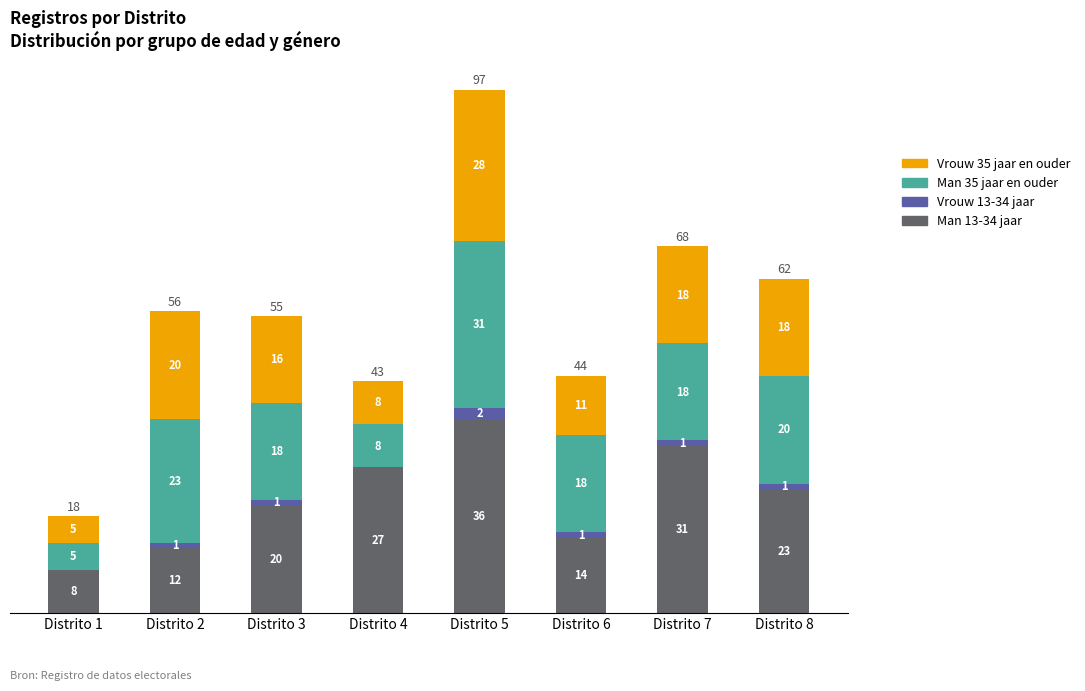

At which label does Man 13-34 jaar first exceed 23?

Distrito 4